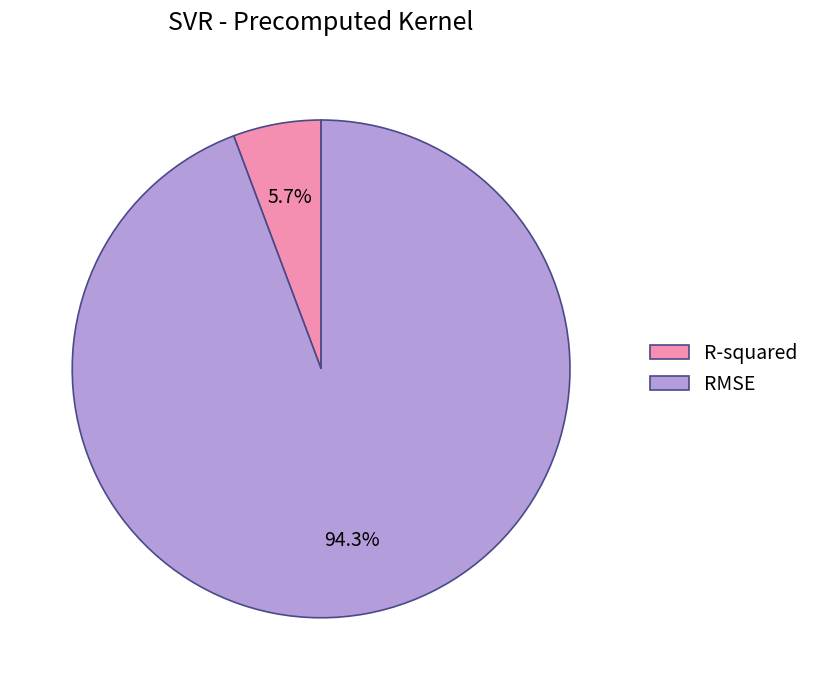

True or false: RMSE accounts for 99% of the total.

False